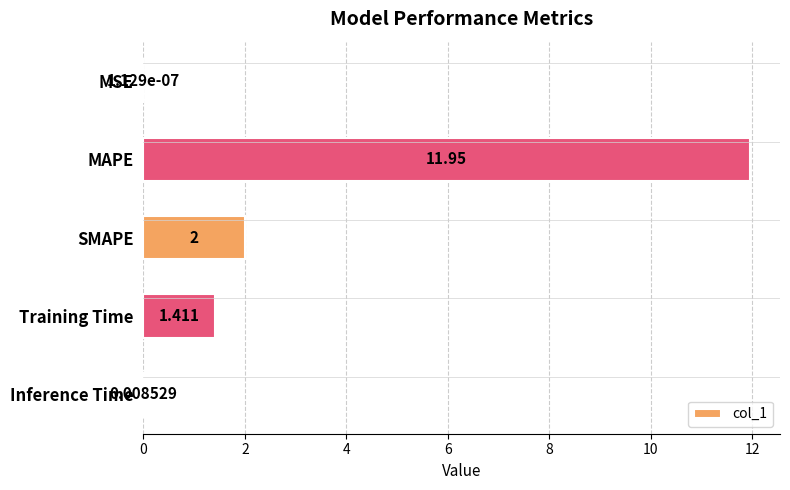

Count the number of categories in the chart.

5